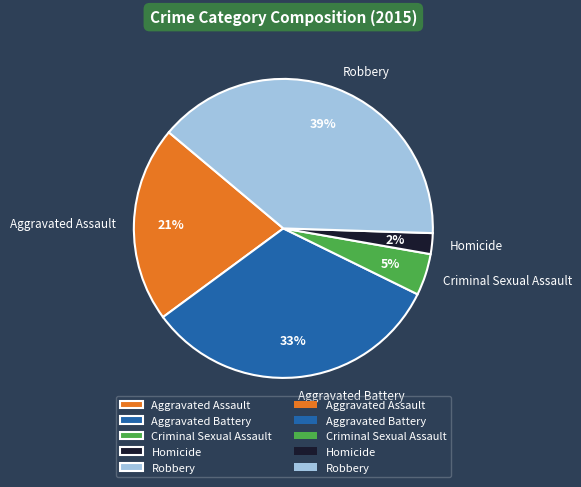

Is Aggravated Assault the majority of the pie?

No